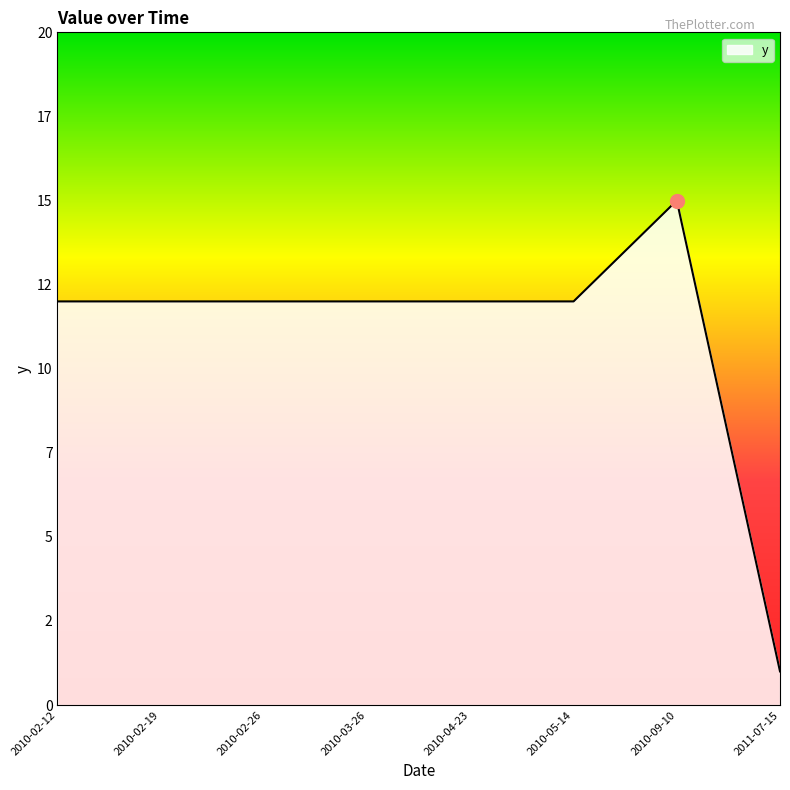

The chart shows a value of 12 at 2010-02-12. True or false?

True